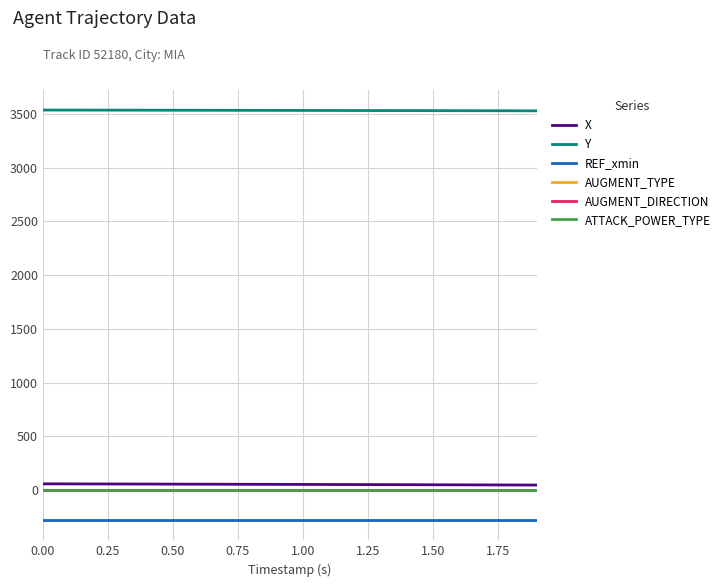

True or false: AUGMENT_DIRECTION and Y intersect in this chart.

False